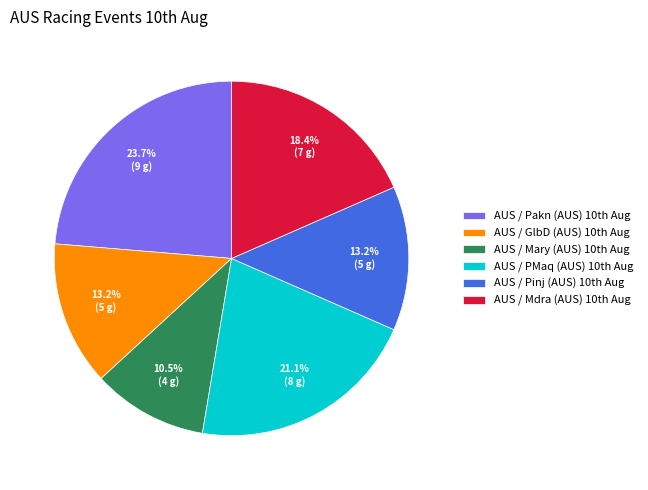

Count the number of slices in the pie.

6